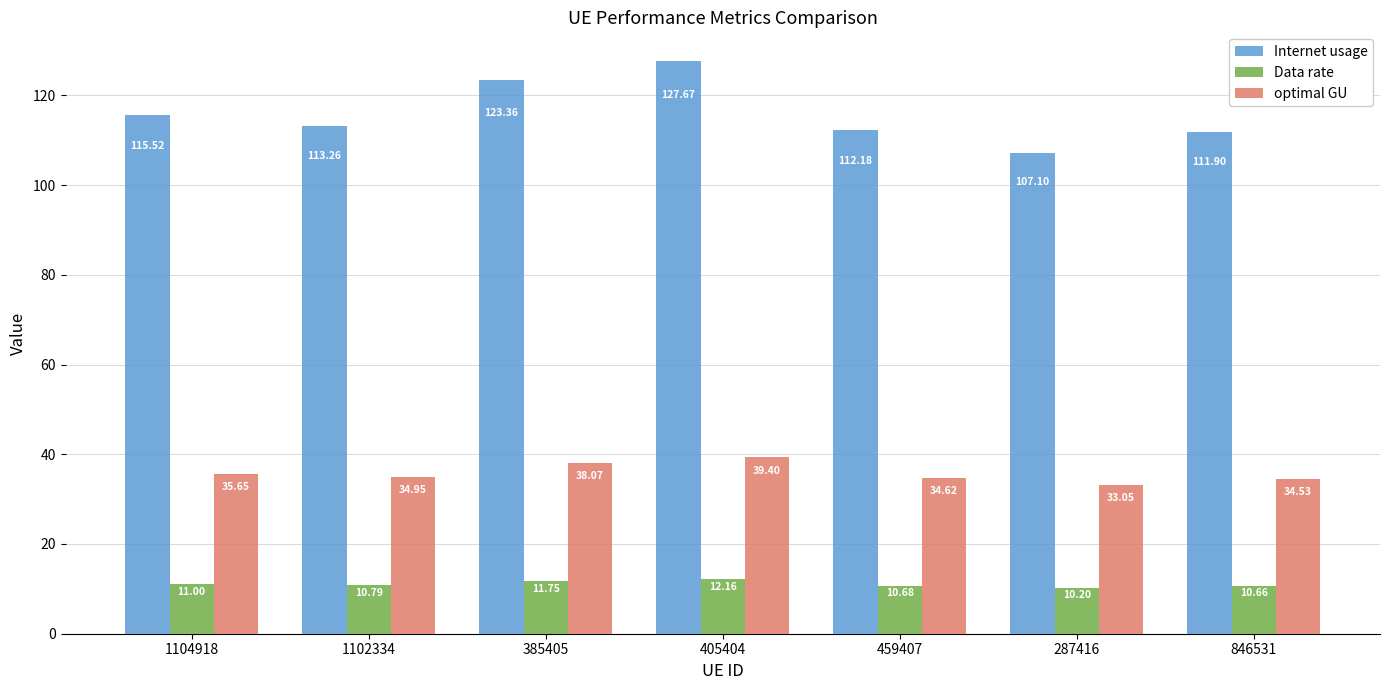

What is the label of the 1st bar from the right?

846531